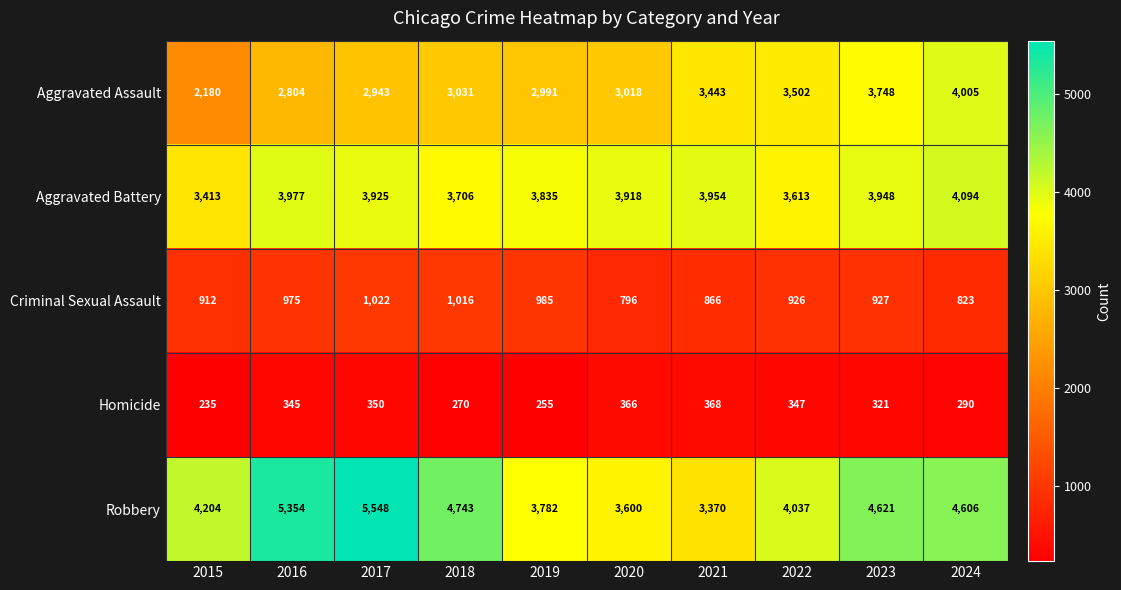

What is the sum of the Robbery values at 2024 and 2022?

8643